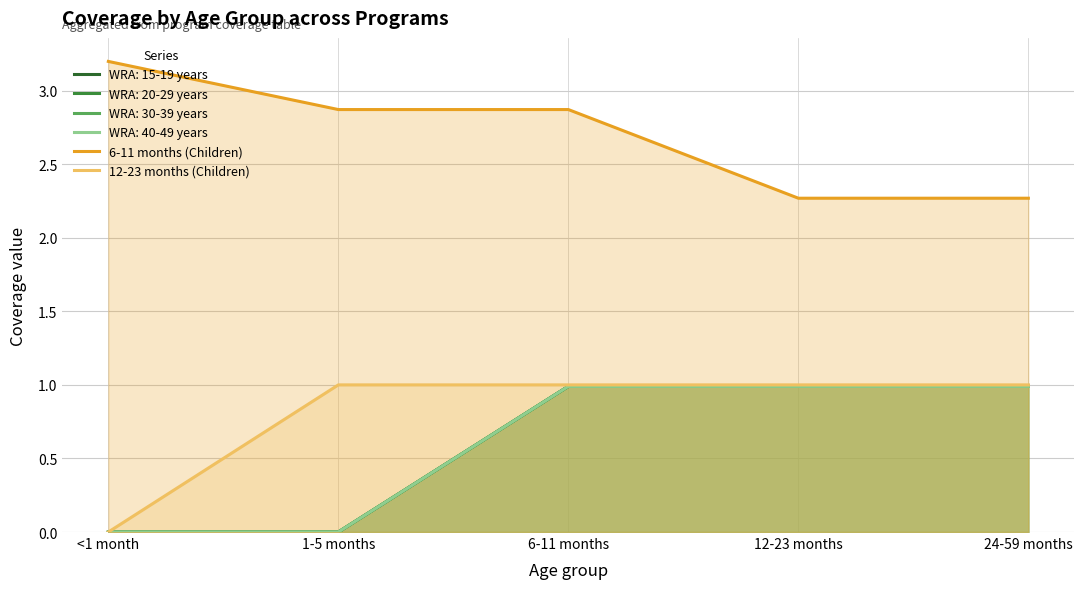

Rank the series by their maximum value, from highest to lowest.

6-11 months (Children), 12-23 months (Children)